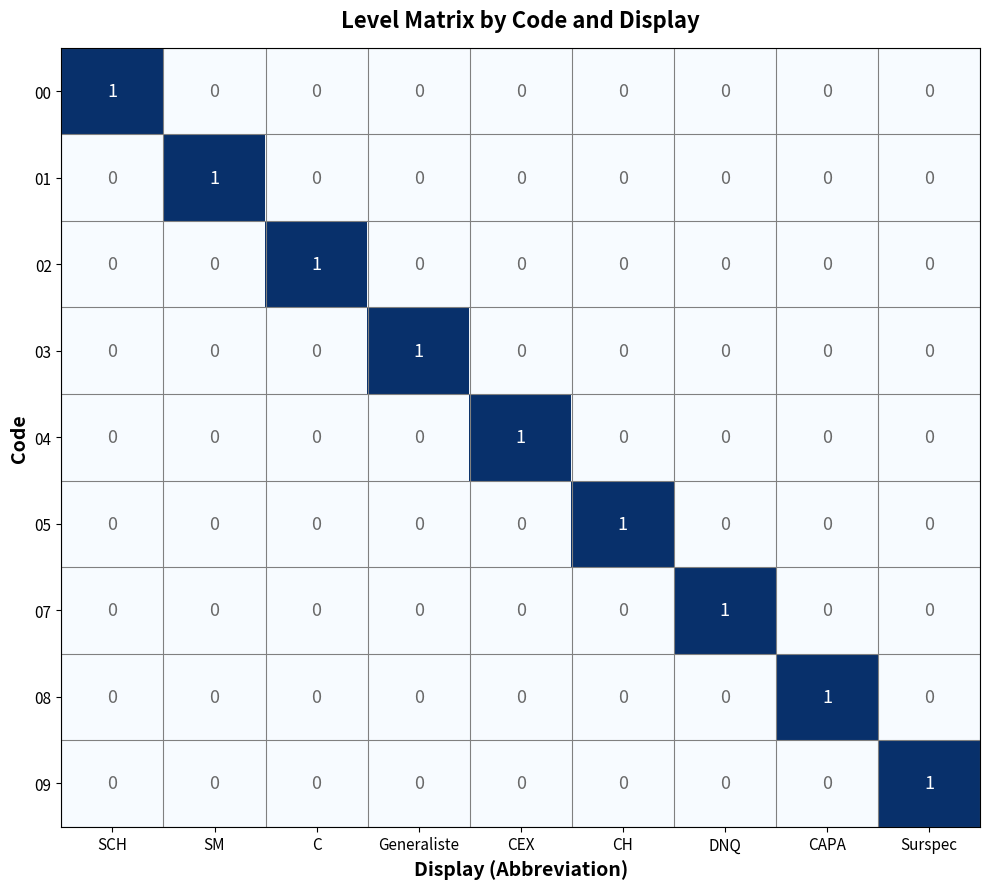

What is the difference between the highest and lowest values at SCH?

1